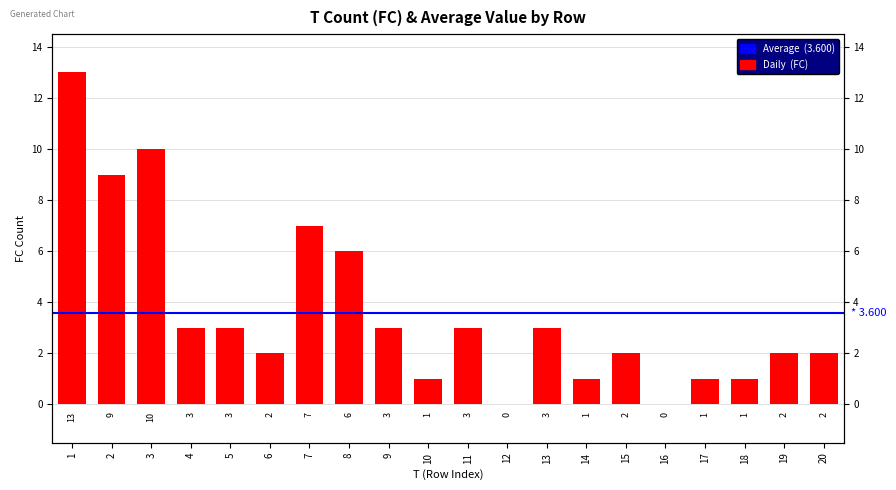

What is the change in value from 5 to 20?

-1